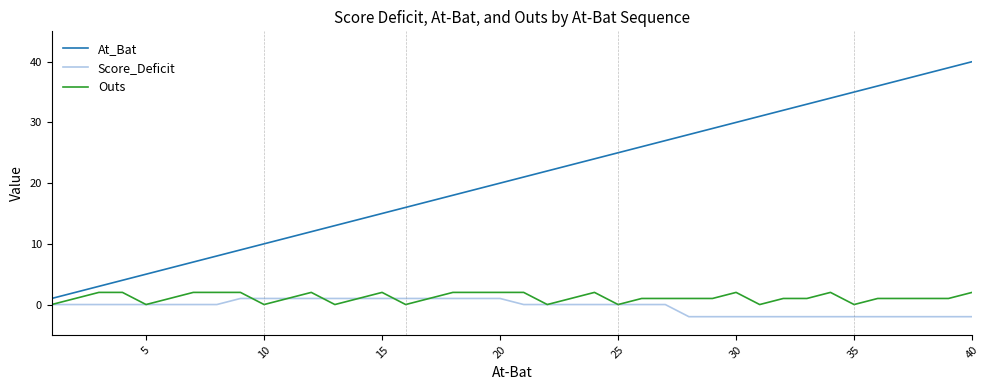

Which series has the widest spread of values?

At_Bat